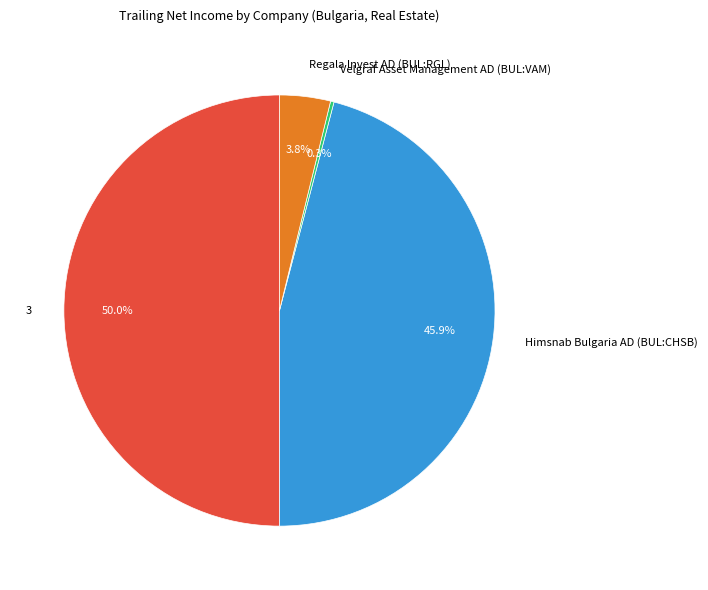

Which slice is the largest?

3